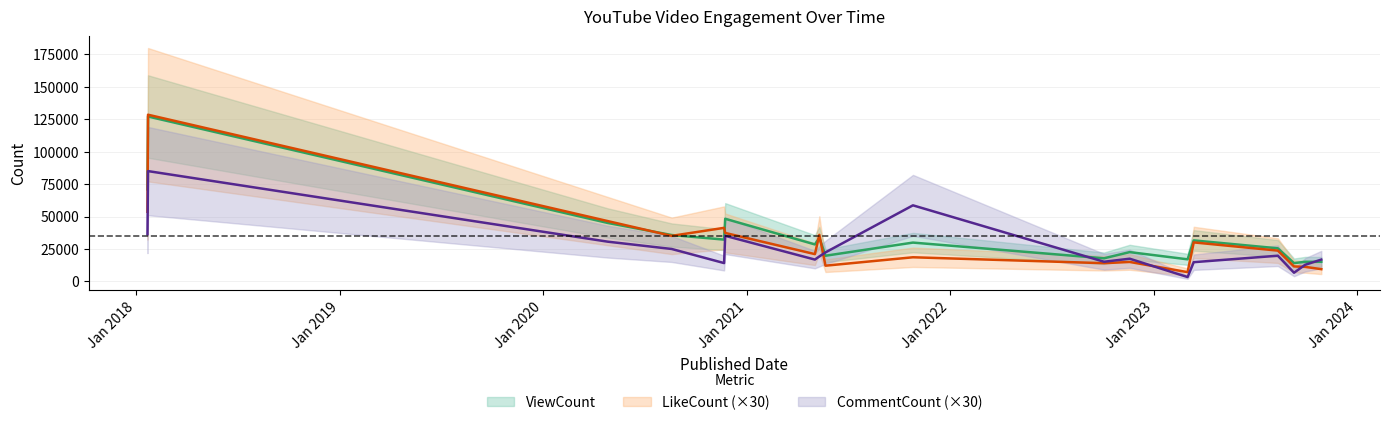

Rank the series by their maximum value, from lowest to highest.

CommentCount, ViewCount, LikeCount